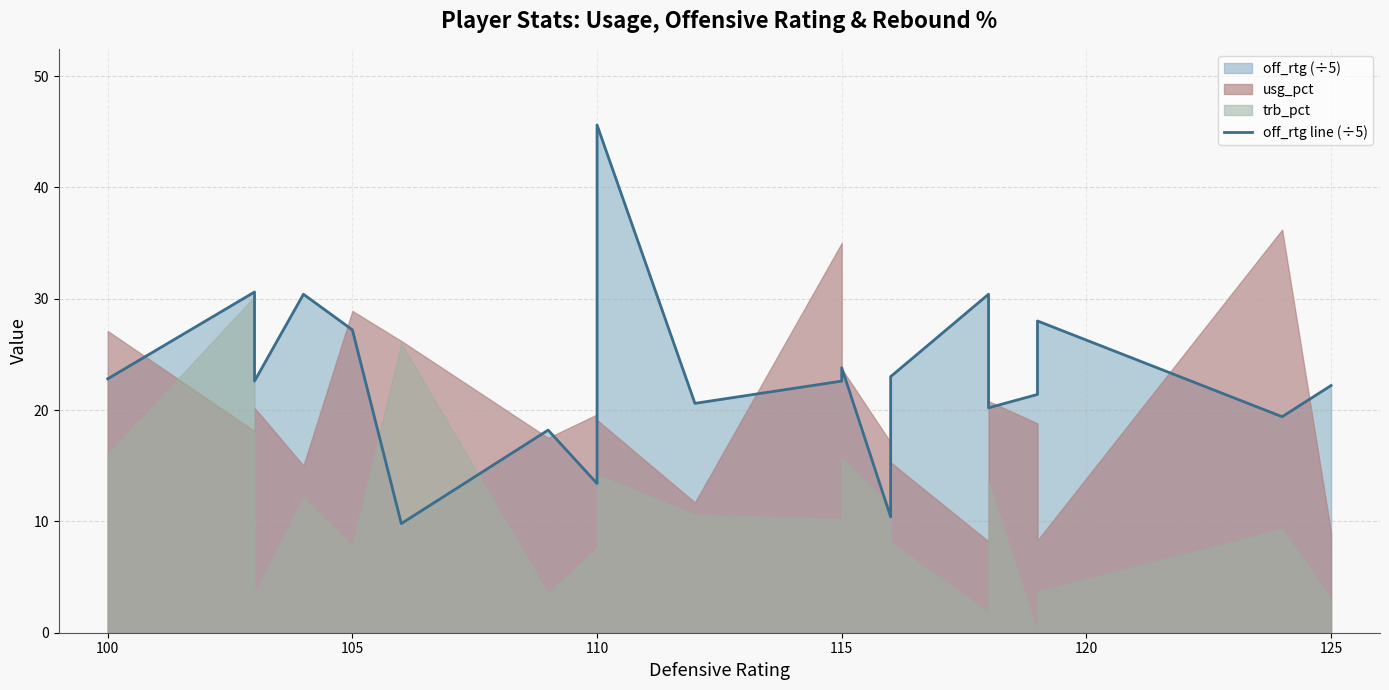

What is the greatest value displayed?

45.6